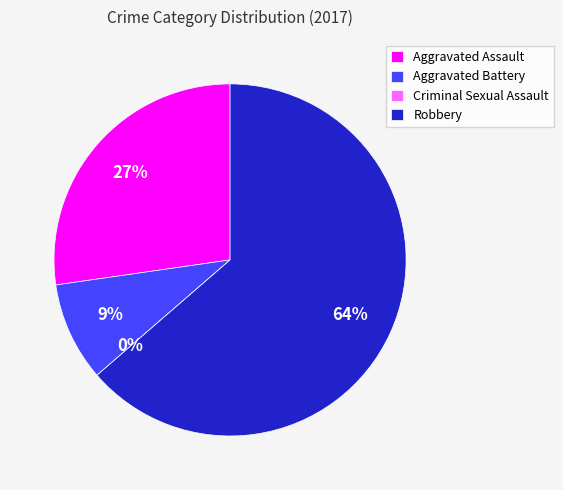

Does Aggravated Battery represent more than half of the total?

No